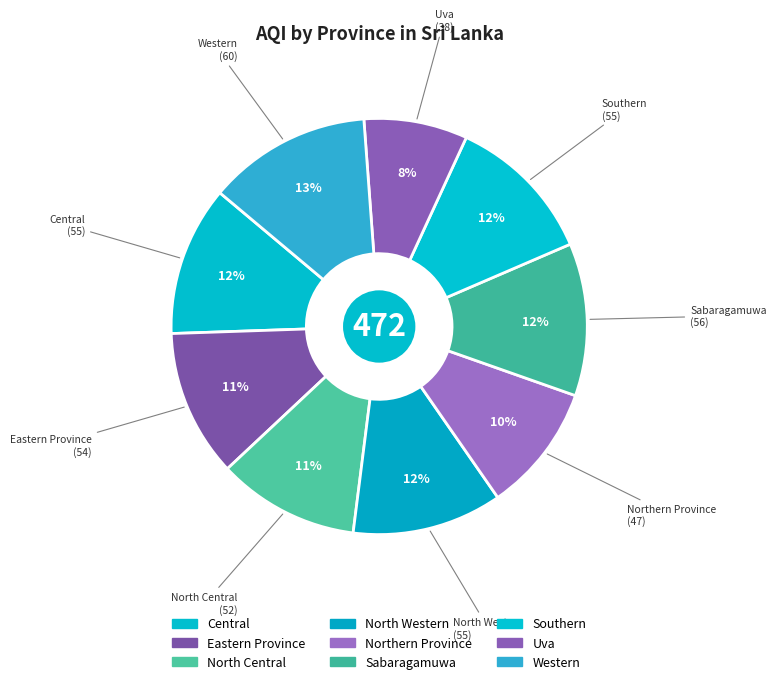

How many slices are in this pie chart?

9